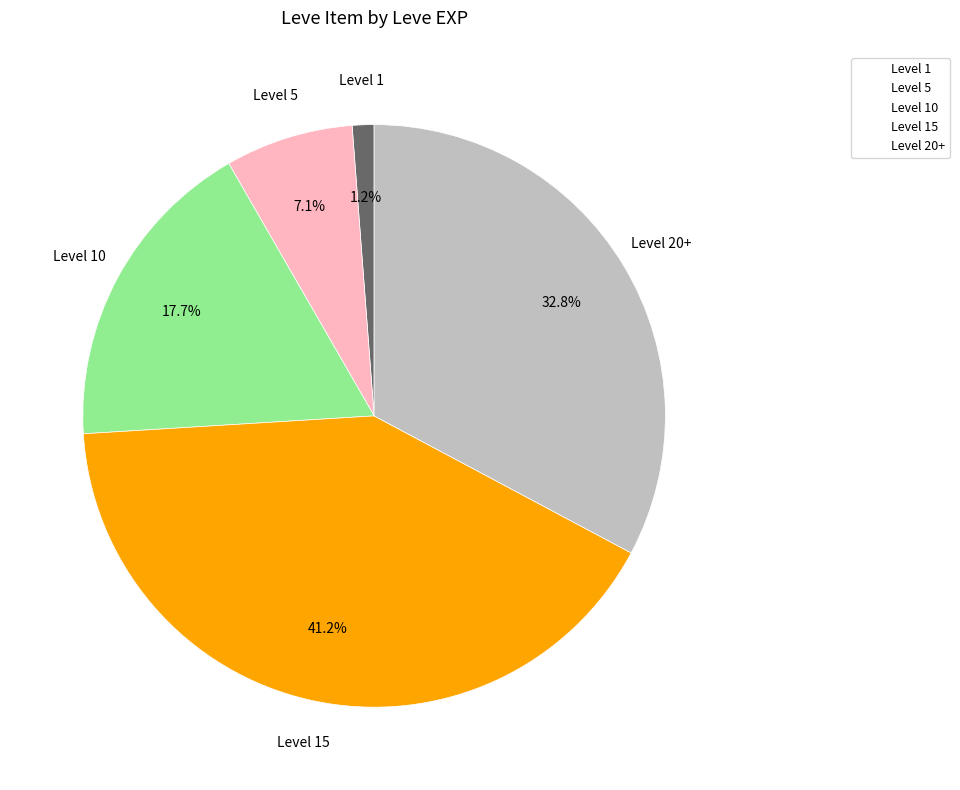

Is there any slice that represents more than half of the pie?

No